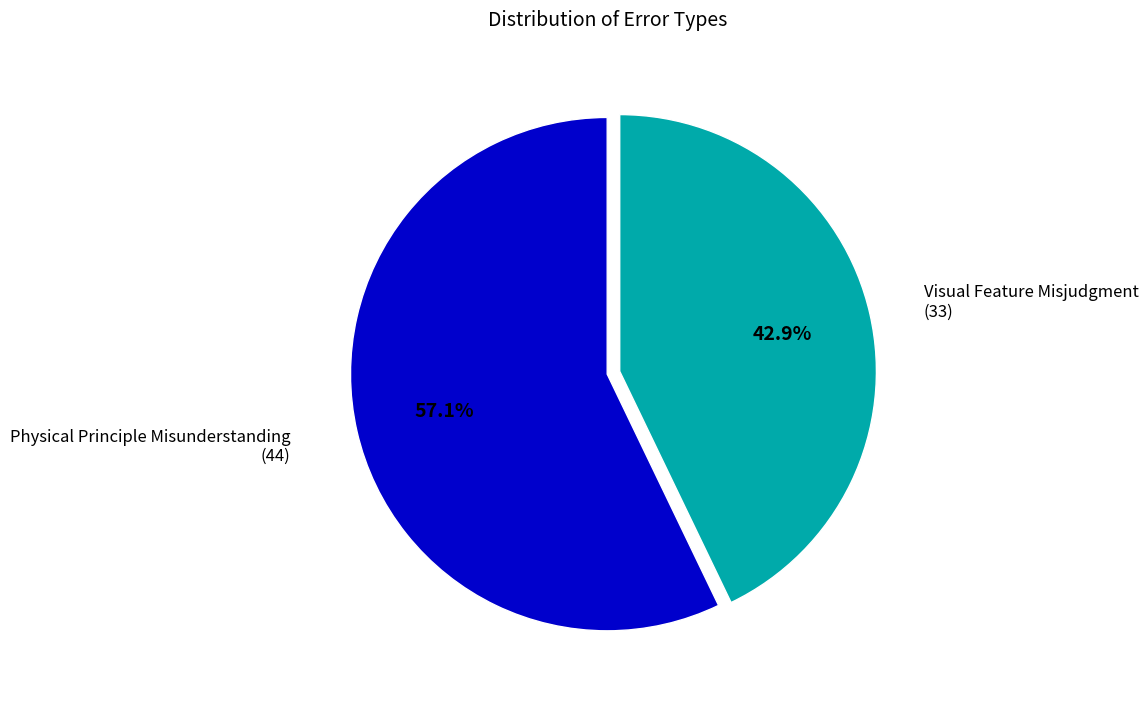

Is there a majority slice in this chart?

Yes